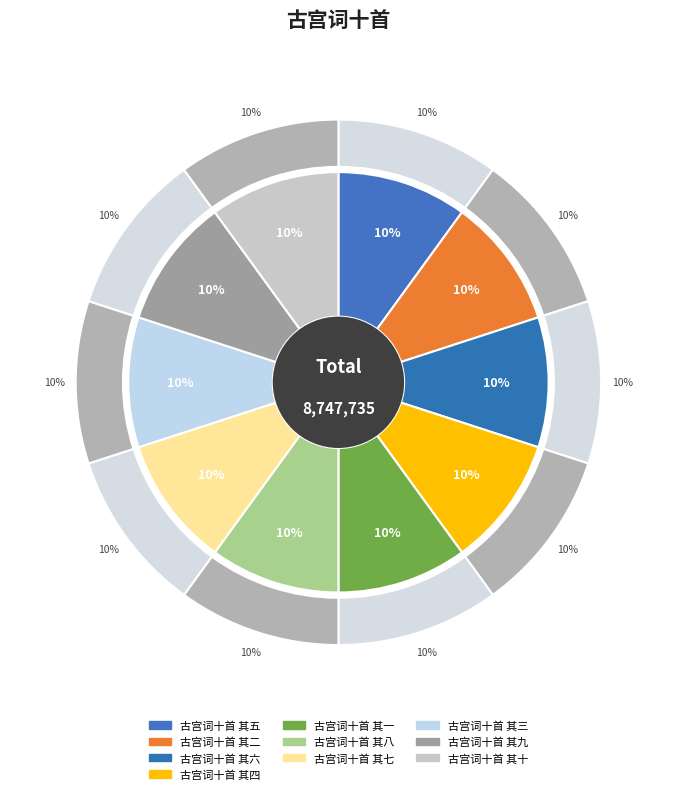

Which has a higher value, 古宫词十首 其七 or 古宫词十首 其六?

古宫词十首 其六